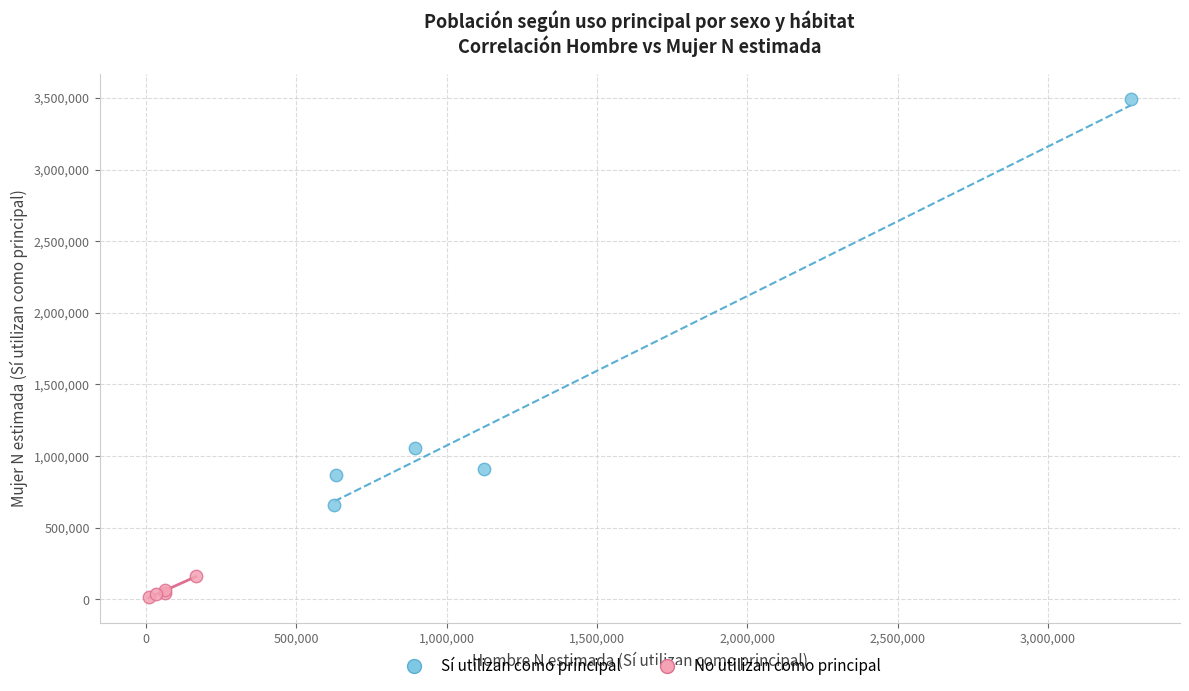

What are all the series names shown in the legend?

Sí utilizan como principal, No utilizan como principal